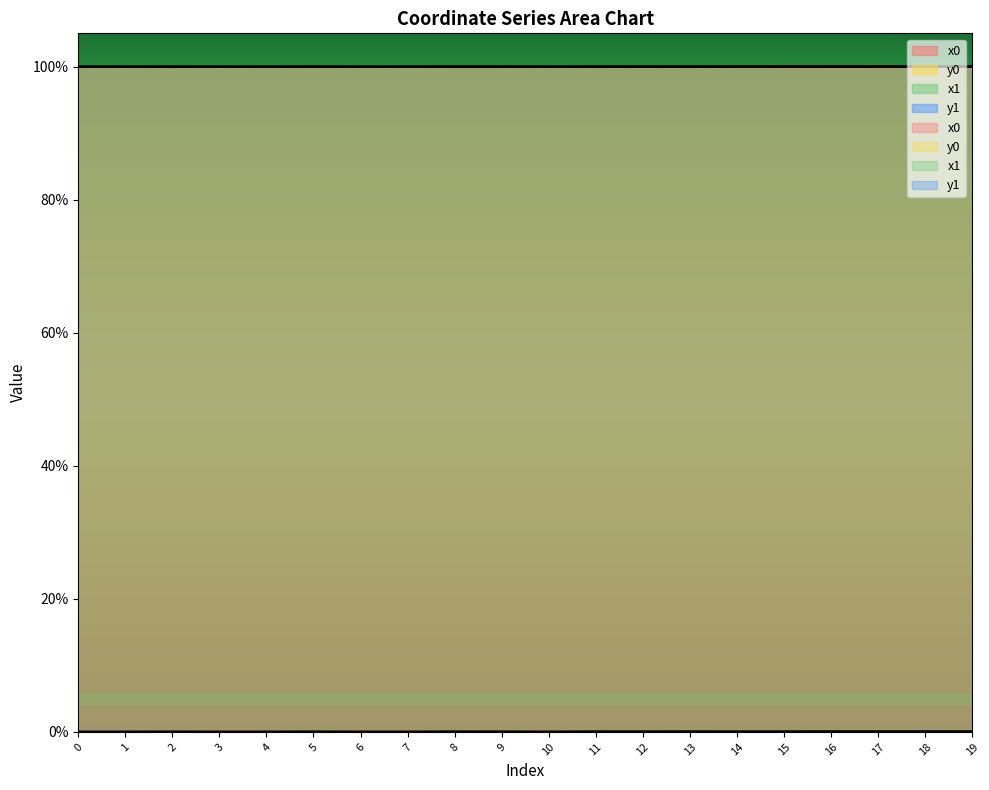

True or false: x1 and y1 cross at least once.

False